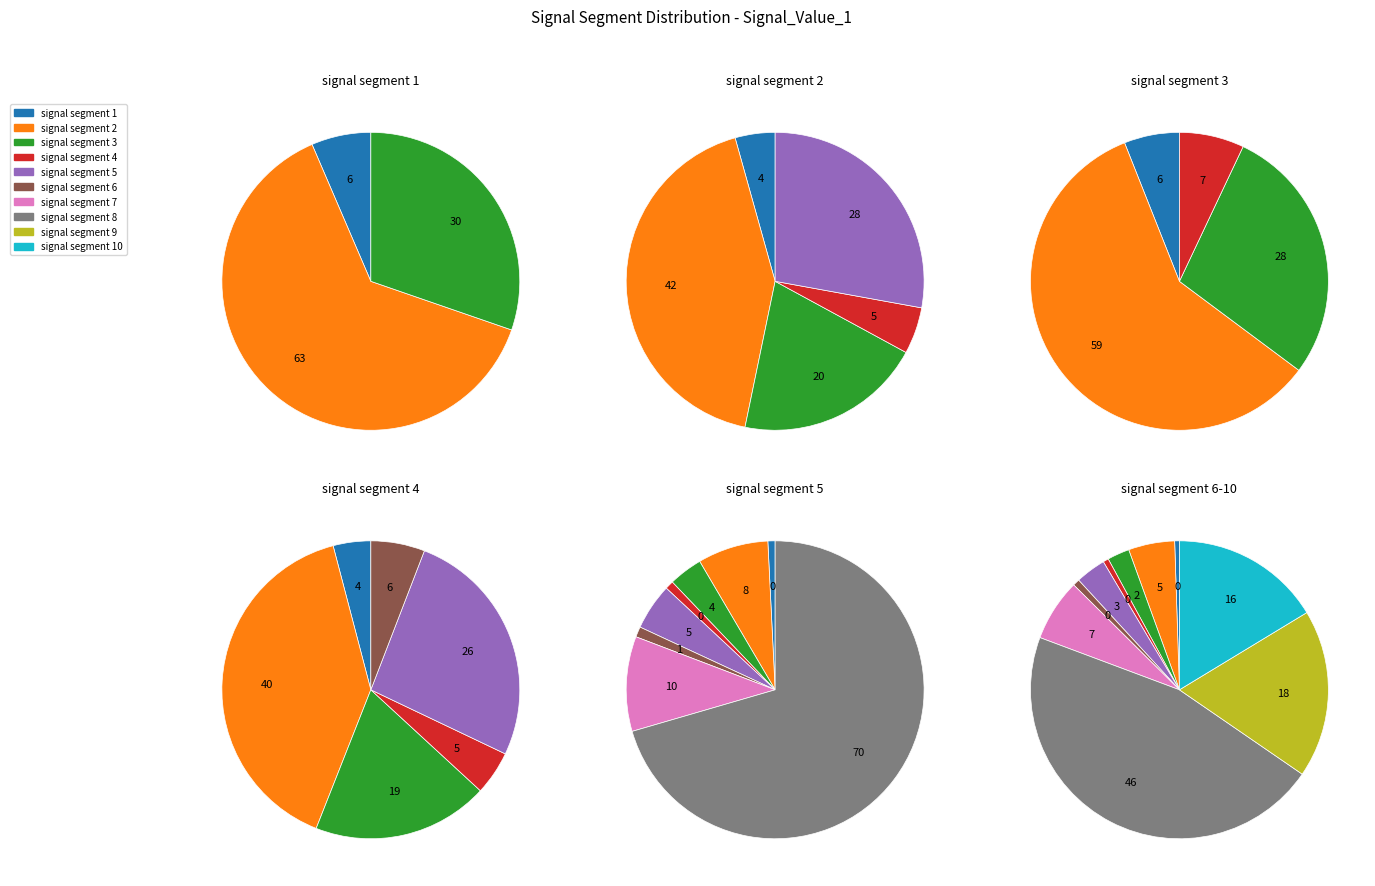

To the nearest percent, what is the difference between the signal segment 9 and signal segment 6 slice percentages?

18%